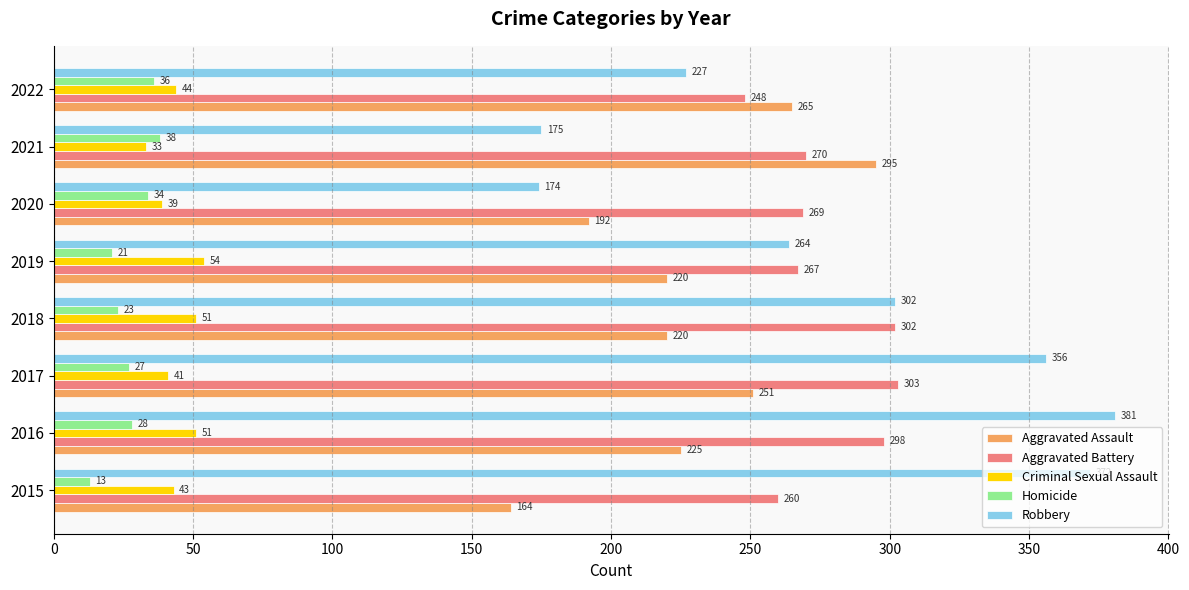

List the series in order of their peak value, lowest first.

Homicide, Criminal Sexual Assault, Aggravated Assault, Aggravated Battery, Robbery